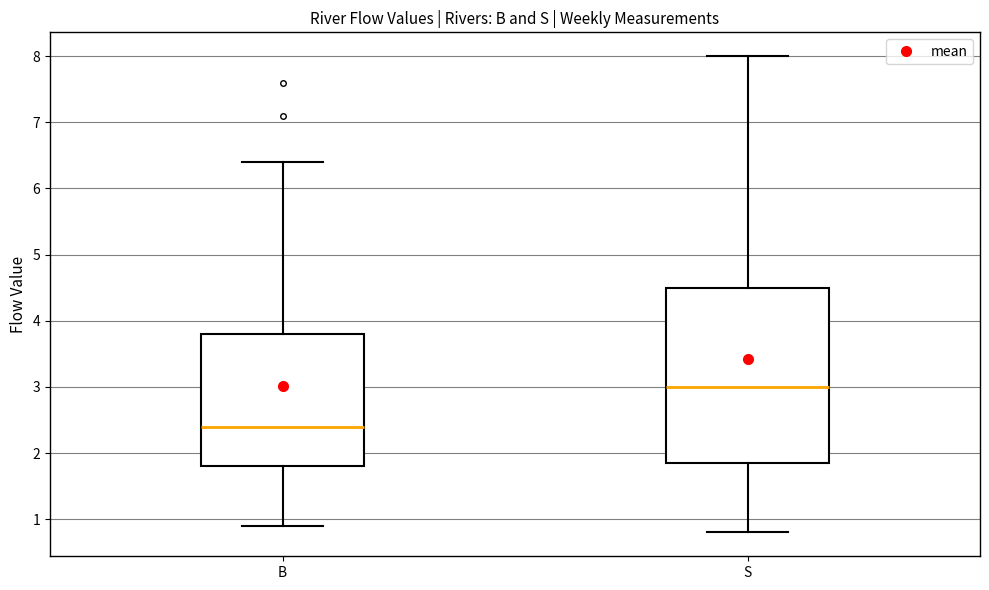

Reading left to right, transcribe this box plot: for each box, give where its median line is, the range the box spans, and where its two whiskers end, as read against the y-axis. The values are not printed on the chart, so give them approximately, as read against the axis.

B: median 2.4, box 1.8 to 3.8, whiskers 0.9 to 6.4
S: median 3.0, box 1.9 to 4.5, whiskers 0.8 to 8.0